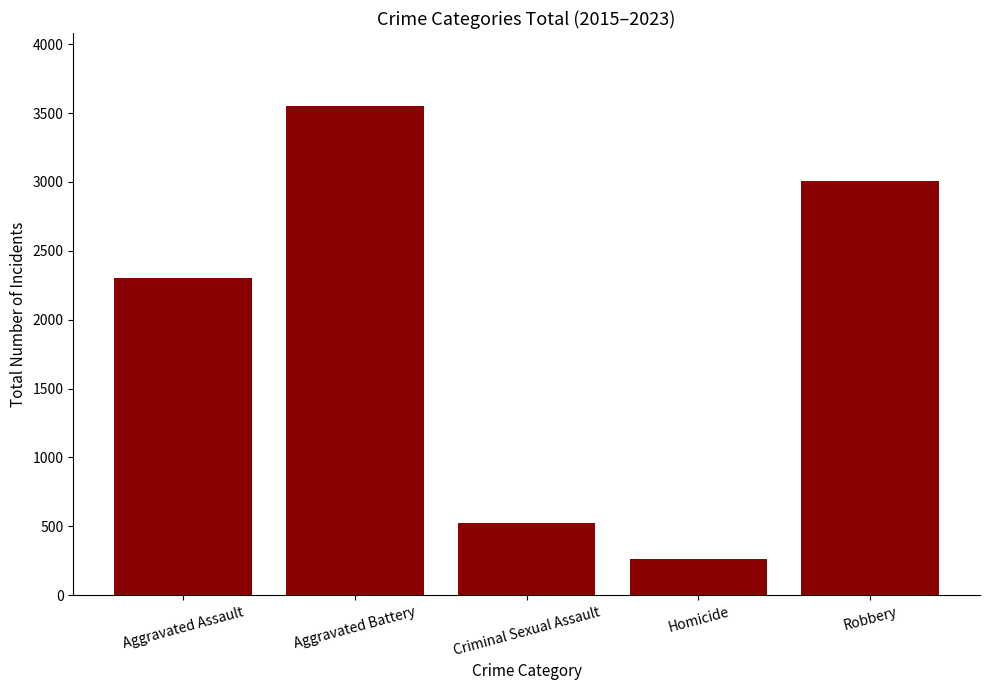

Where is the data nearest to the value 1905?

Aggravated Assault